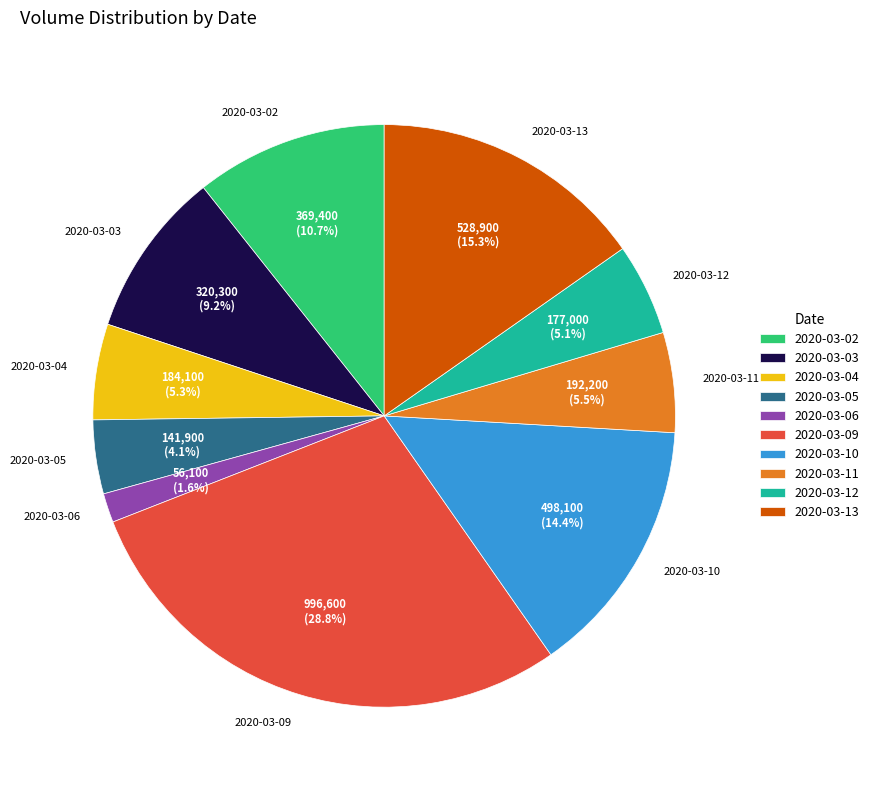

True or false: 2020-03-10 accounts for 14% of the total.

True